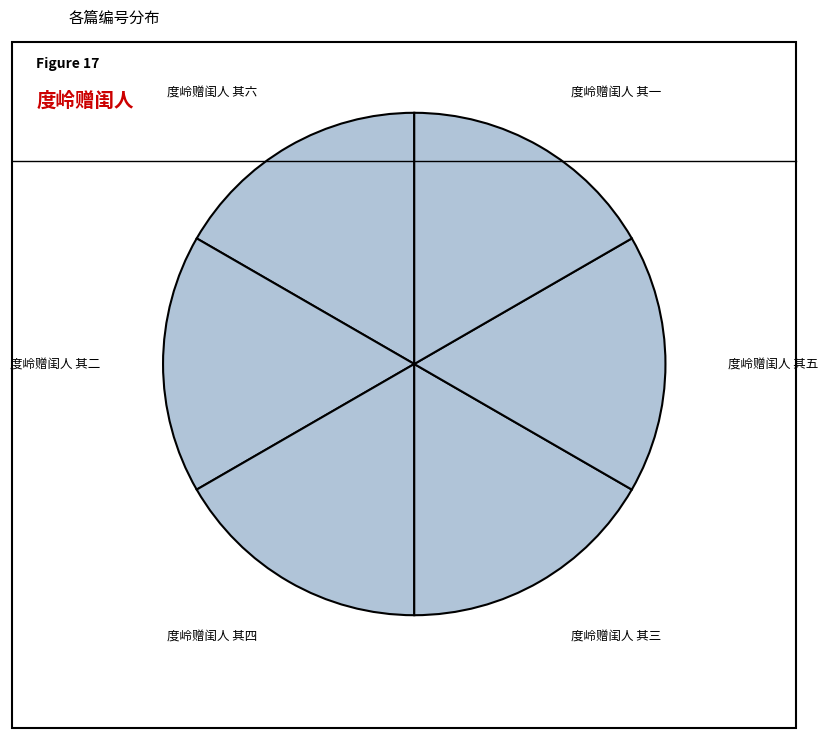

What is the ratio of the value at 度岭赠闺人 其六 to the value at 度岭赠闺人 其四?

1.0